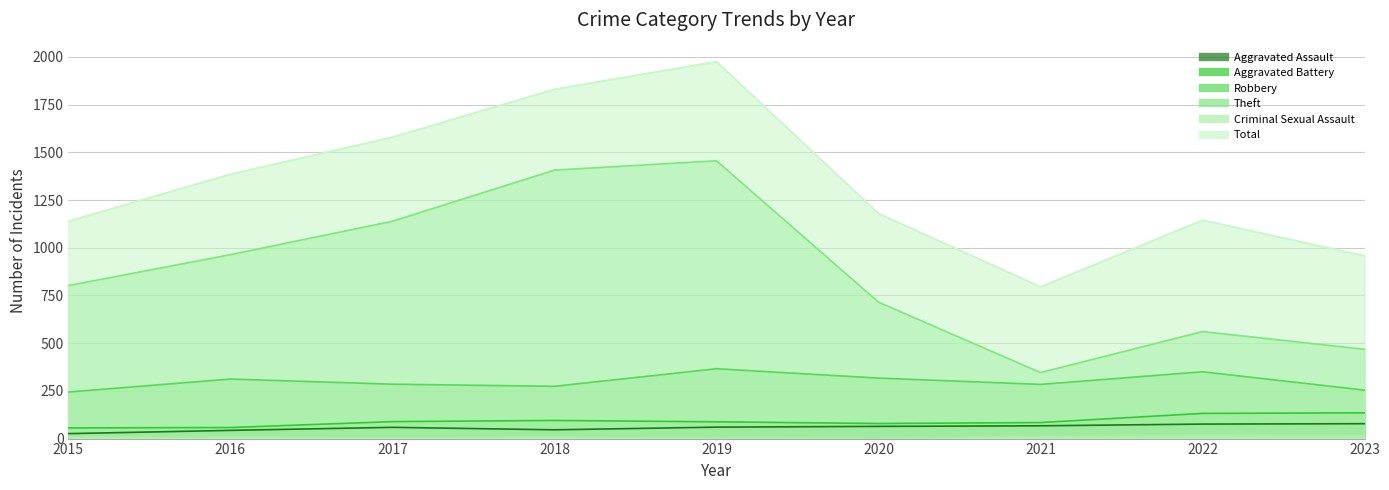

Reading left to right, what are all the values shown in this chart?

Aggravated Assault: 2015=26	2016=43	2017=59	2018=46	2019=60	2020=64	2021=67	2022=76	2023=78
Aggravated Battery: 2015=56	2016=58	2017=89	2018=95	2019=88	2020=79	2021=84	2022=132	2023=135
Robbery: 2015=244	2016=312	2017=285	2018=274	2019=366	2020=317	2021=284	2022=350	2023=254
Theft: 2015=802	2016=964	2017=1139	2018=1407	2019=1456	2020=715	2021=346	2022=561	2023=468
Criminal Sexual Assault: 2015=8	2016=6	2017=5	2018=6	2019=4	2020=1	2021=10	2022=17	2023=15
Total: 2015=1139	2016=1386	2017=1580	2018=1831	2019=1976	2020=1180	2021=796	2022=1145	2023=958